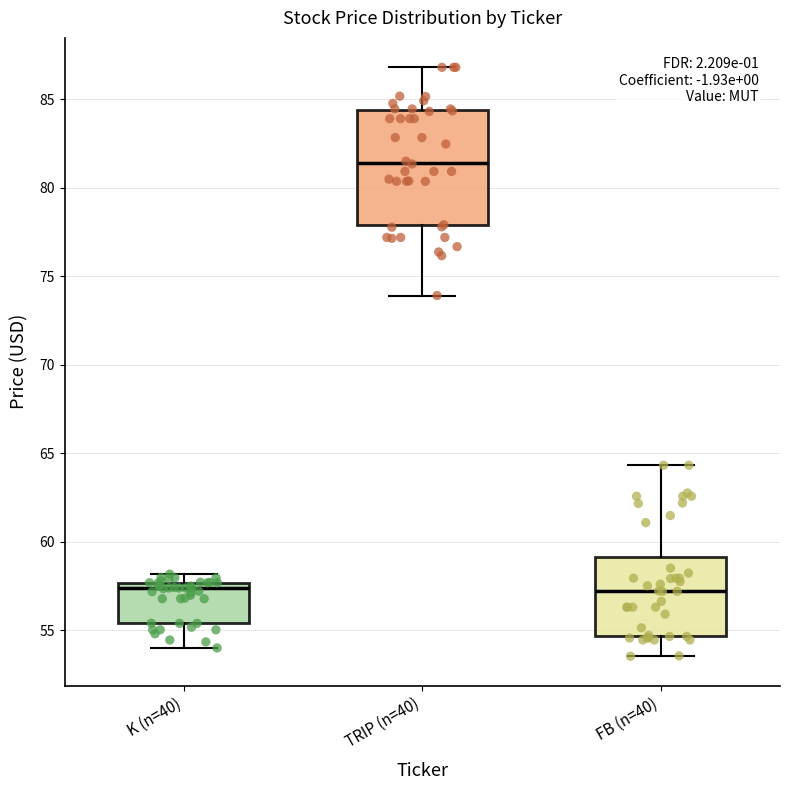

Reading left to right, read every box against the y-axis: the position of its median line, the range the box covers, and the ends of its whiskers. The values are not printed on the chart, so give them approximately, as read against the axis.

K (n=40): median 57.5 (just below the box's upper edge), box 55.5 to 57.5, whiskers 54.0 to 58.0
TRIP (n=40): median 81.5, box 78.0 to 84.5, whiskers 74.0 to 87.0
FB (n=40): median 57.0, box 54.5 to 59.0, whiskers 53.5 to 64.5